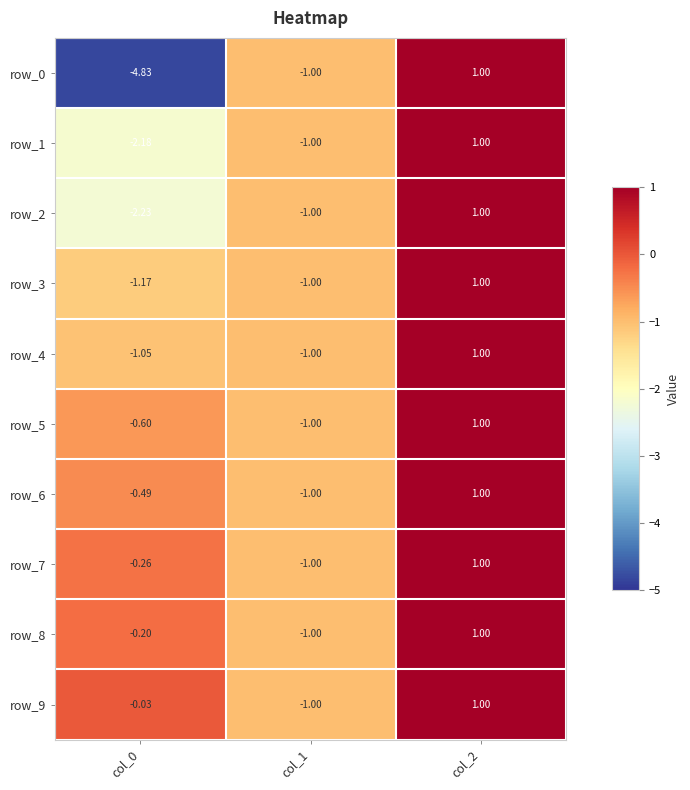

Is the value of row_3 at col_0 greater than the value of row_1 at col_1?

No